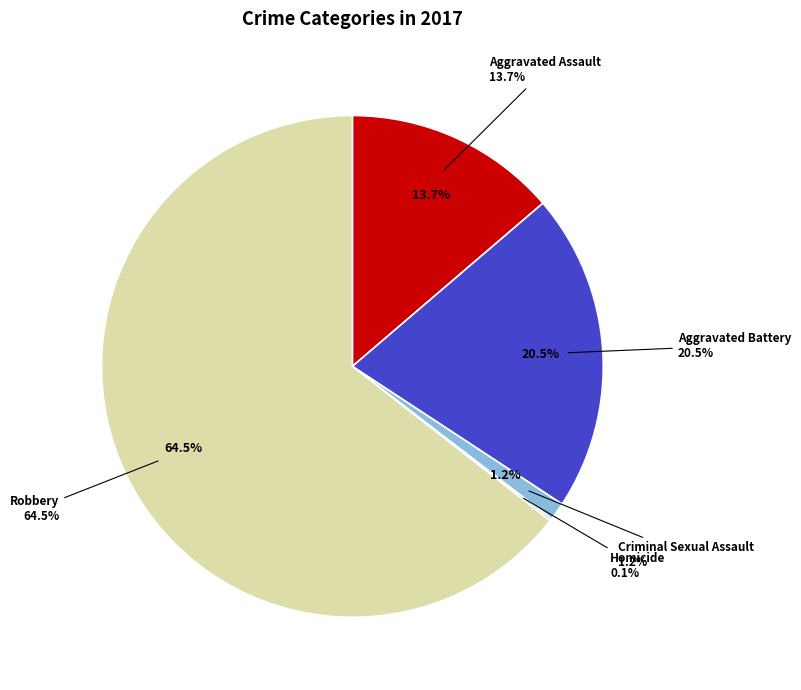

Which category has the biggest portion of the pie?

Robbery